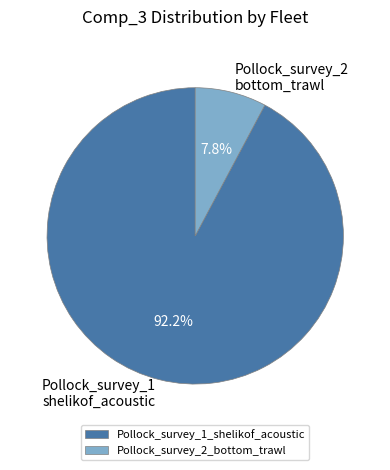

Which slice represents more than half of the pie?

Pollock_survey_1_shelikof_acoustic